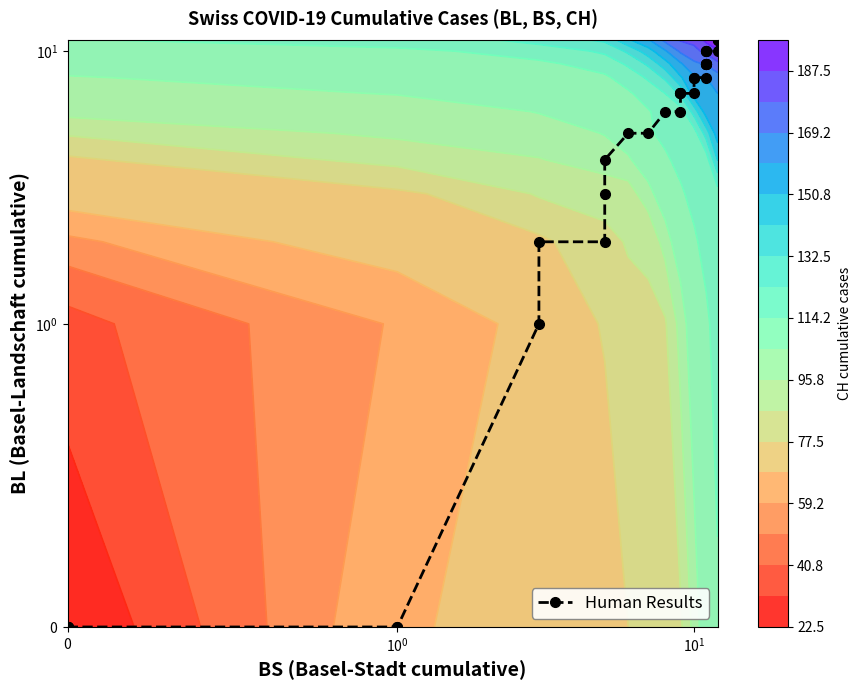

What is the greatest value displayed?

11